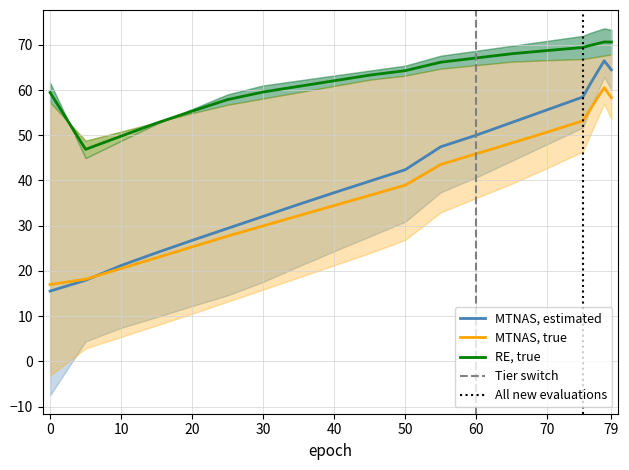

True or false: MTNAS, estimated and RE, true cross at least once.

False